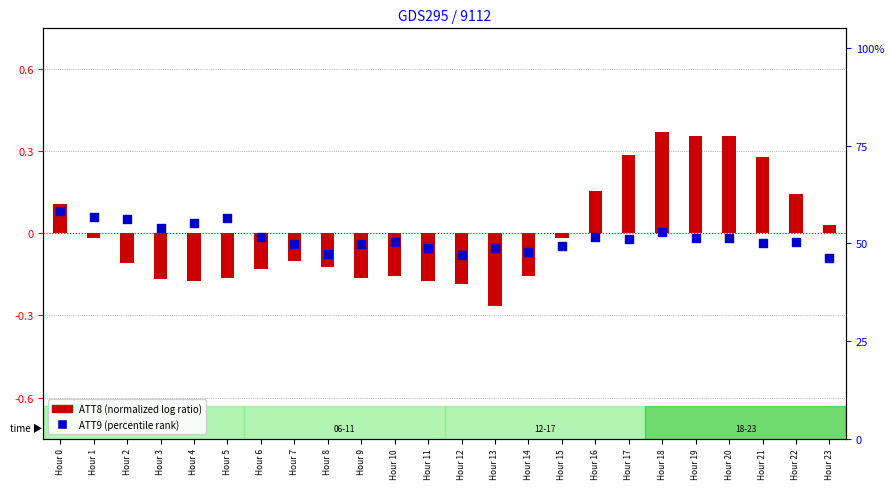

Which series has the largest Y range (max minus min)?

ATT9